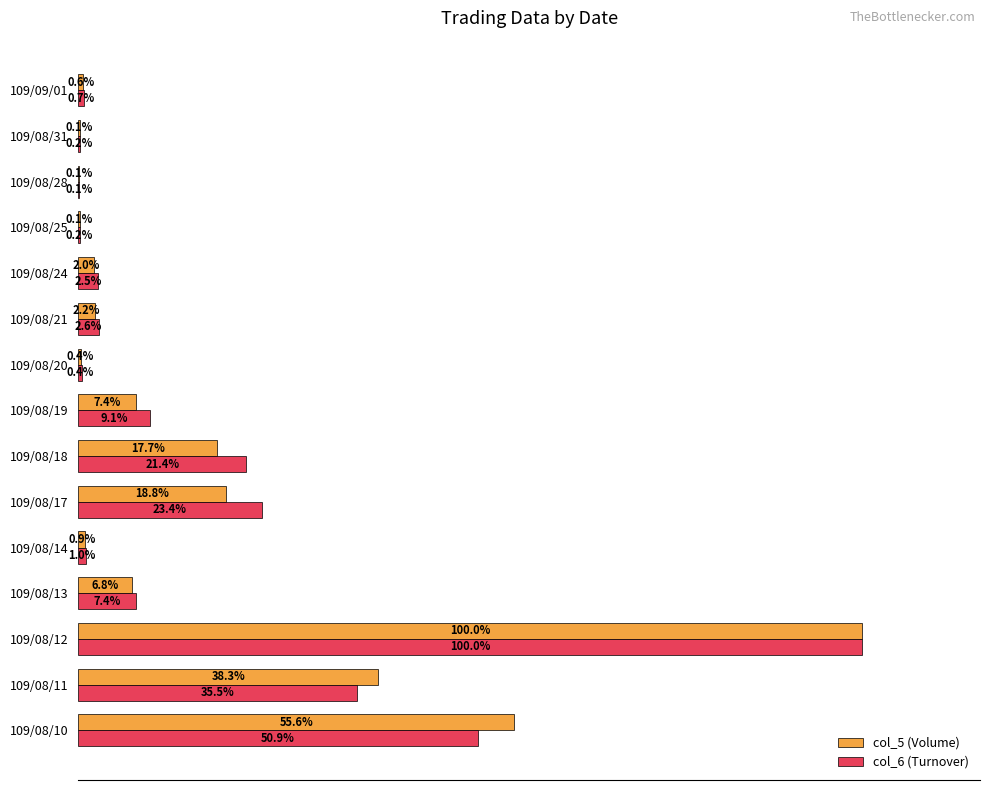

At which label is col_6 (Turnover) closest to 50?

109/08/10